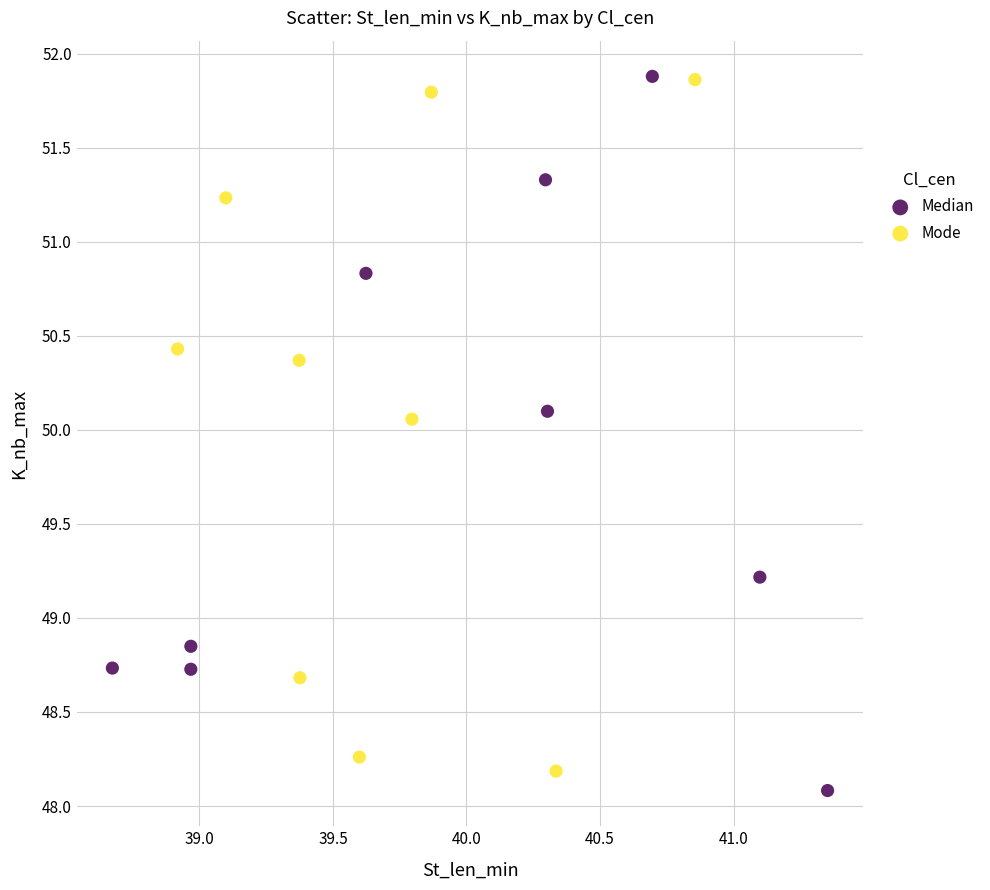

What are all the series names shown in the legend?

Median, Mode